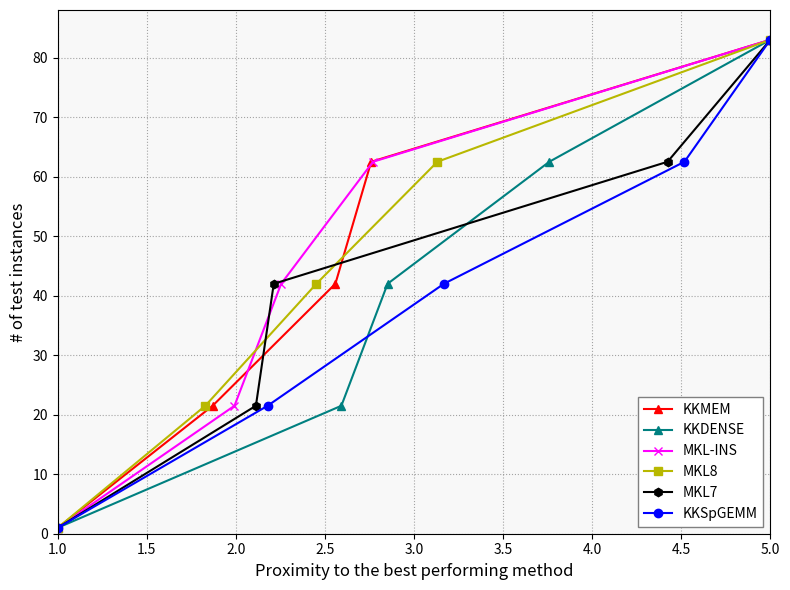

Which series has the largest total across all categories?

KKMEM